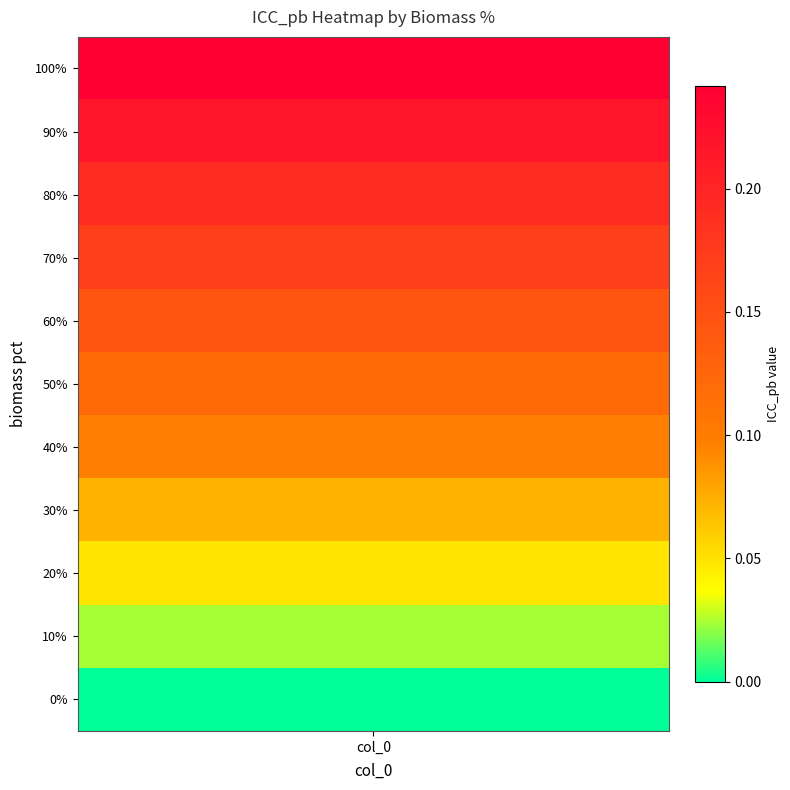

What is the sum of the values at 30% and 60%?

0.2